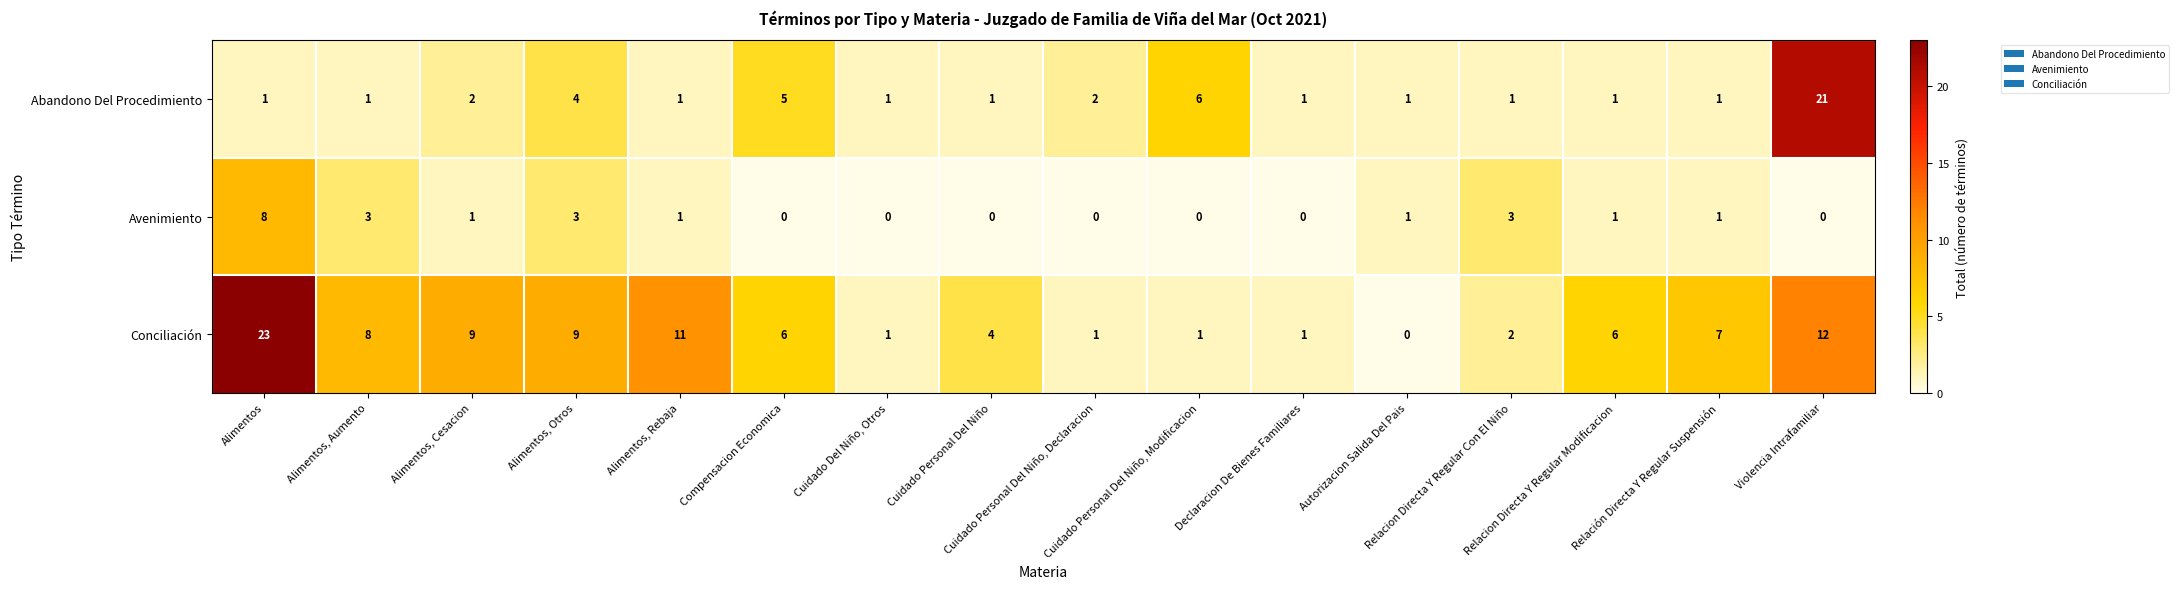

At how many categories does at least one series exceed 5?

10